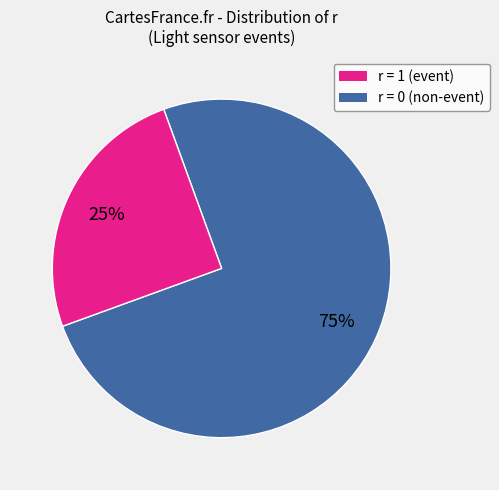

Is there a majority slice in this chart?

Yes